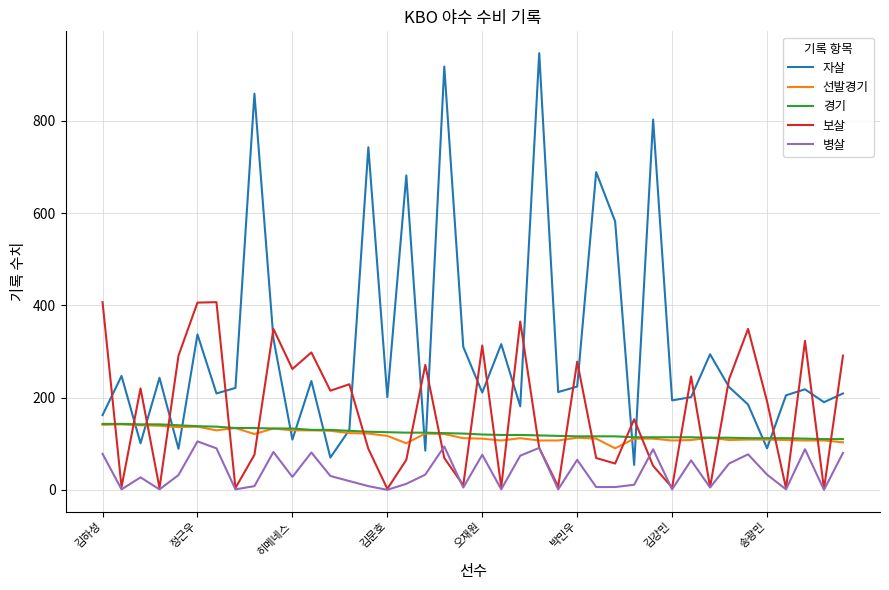

True or false: 자살 and 병살 cross at least once.

False